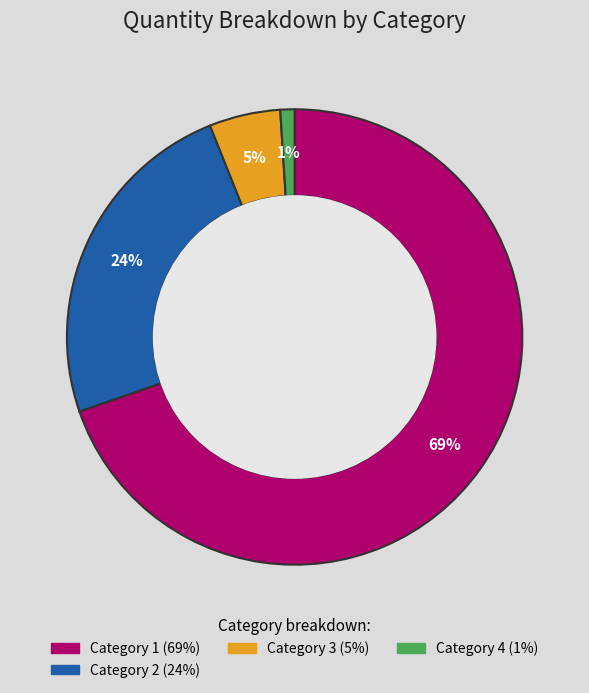

Is there any slice that represents more than half of the pie?

Yes